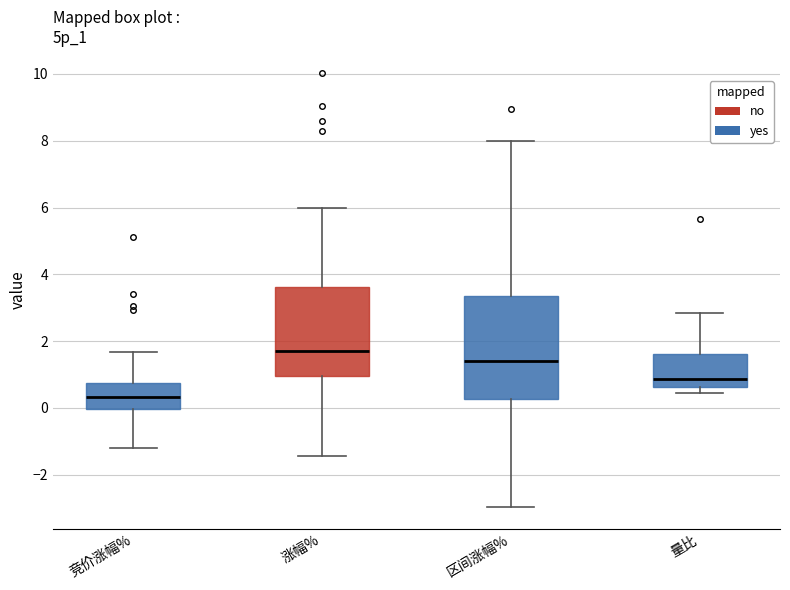

Where does the median line of the box for 涨幅% sit on the y-axis? The values are not printed on the chart, so give them approximately, as read against the axis.

1.6